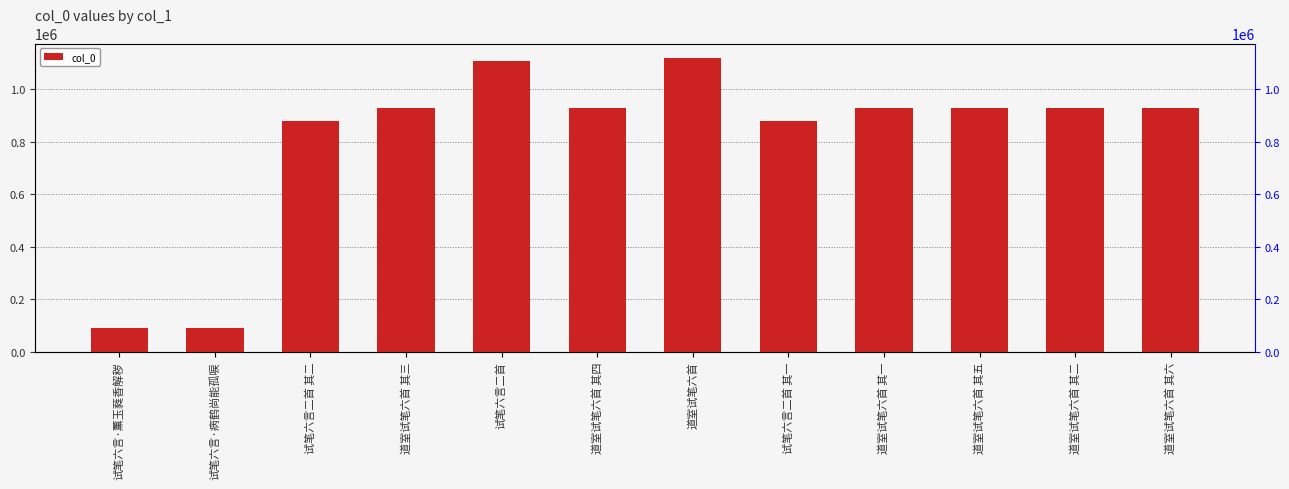

True or false: the data shows 930115 at 道室试笔六首 其一.

True